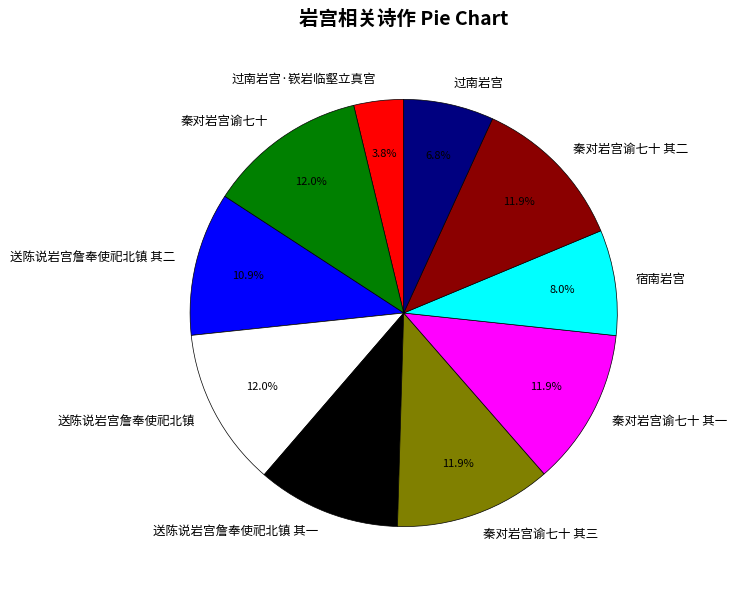

The 送陈说岩宫詹奉使祀北镇 其一 slice represents 11% of the pie. True or false?

True